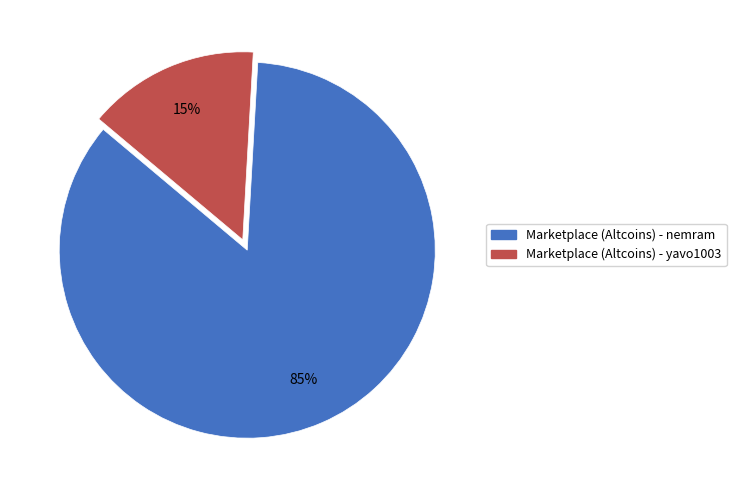

To the nearest percent, what is the difference between the Marketplace (Altcoins) - yavo1003 and Marketplace (Altcoins) - nemram slice percentages?

70%